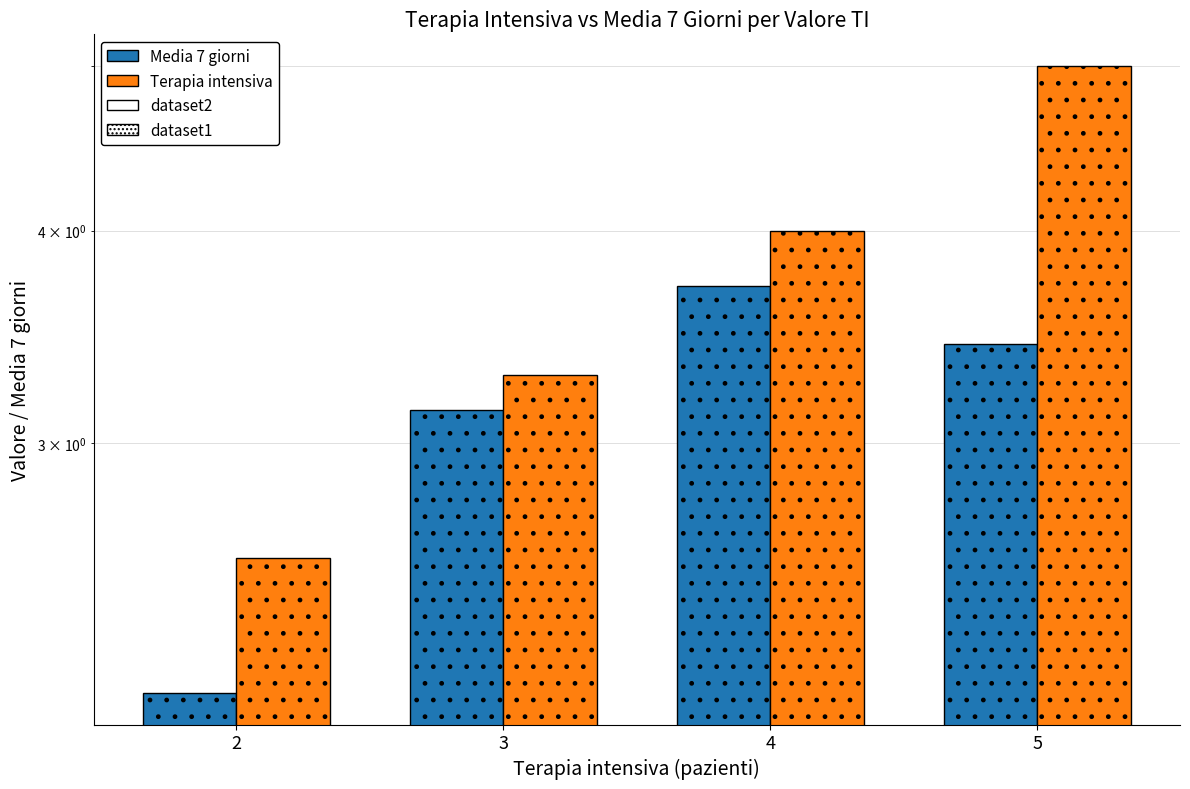

How many categories are shown in the chart?

4